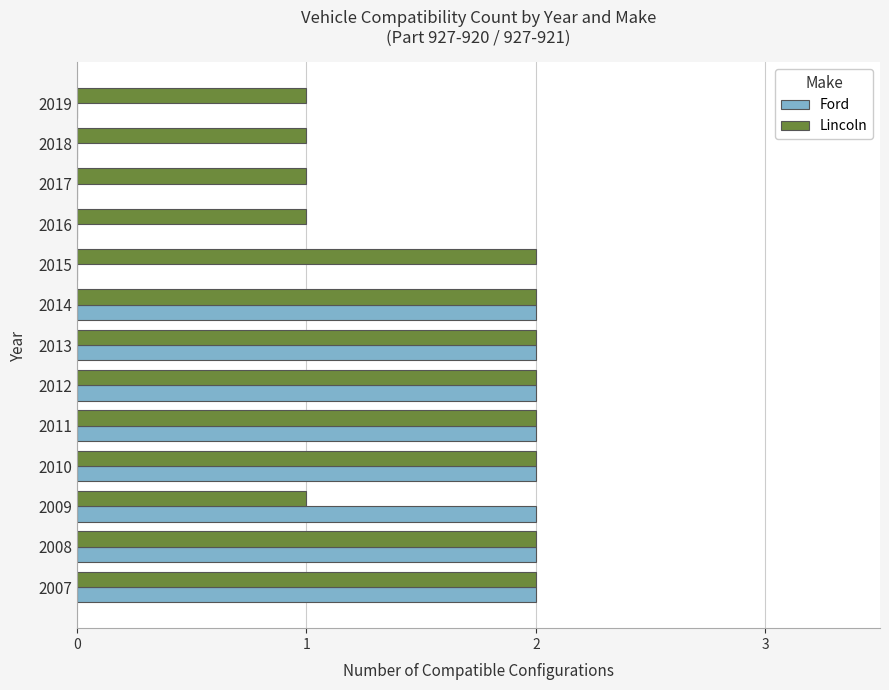

The Lincoln series shows 1 at 2010. True or false?

False